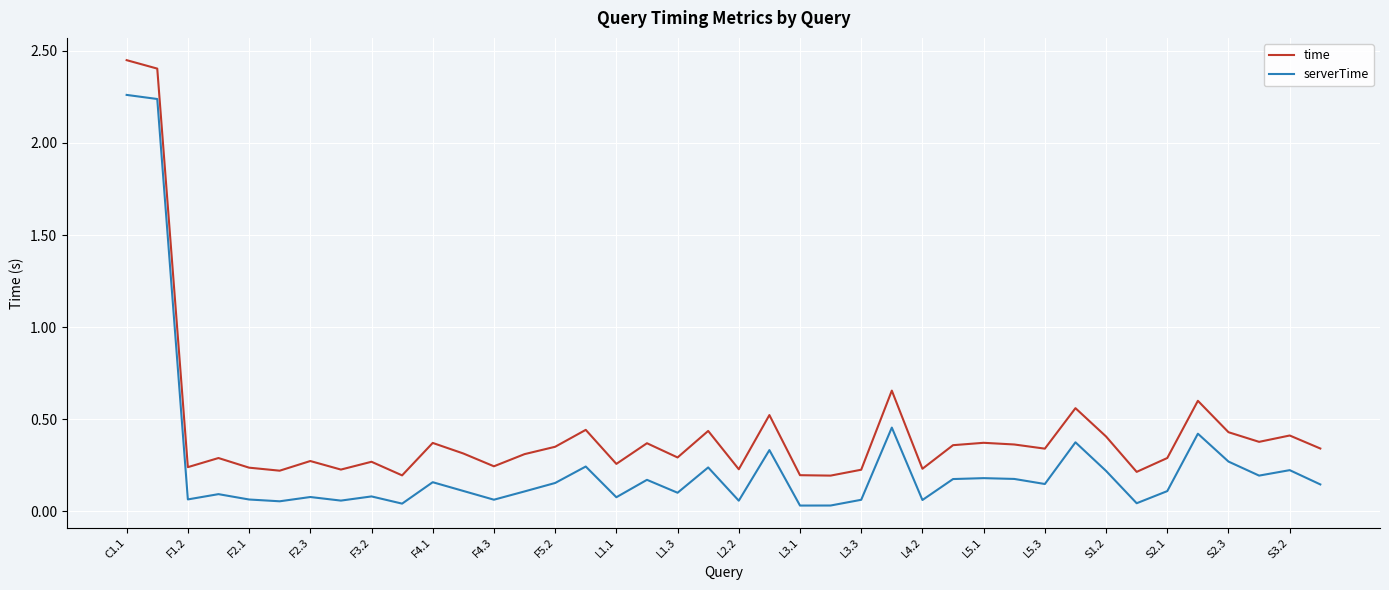

Which series has the largest total across all categories?

time